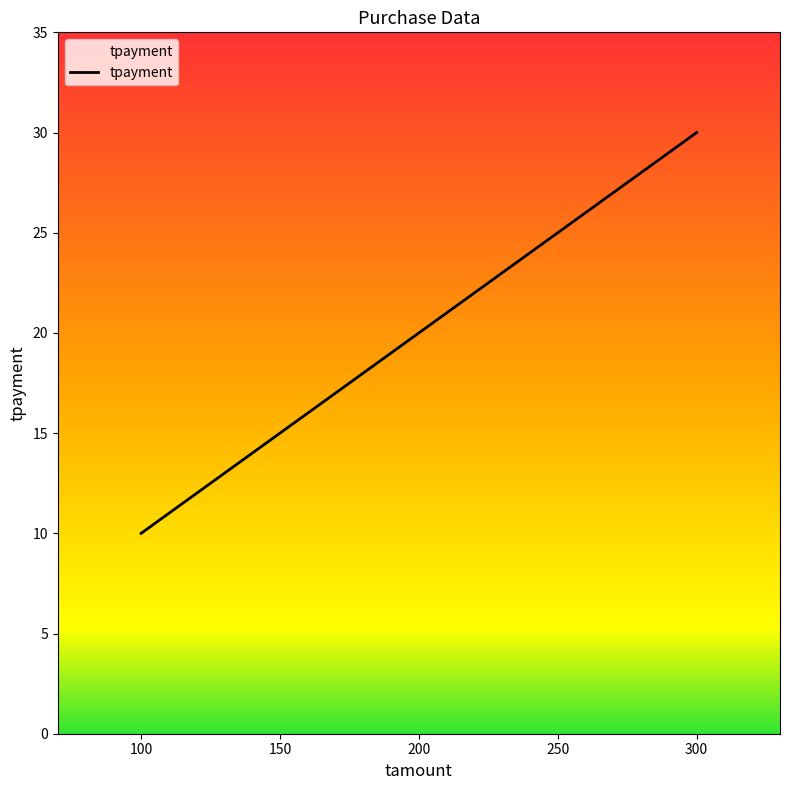

Approximately how many times larger is the value at 200 compared to 100?

2.0